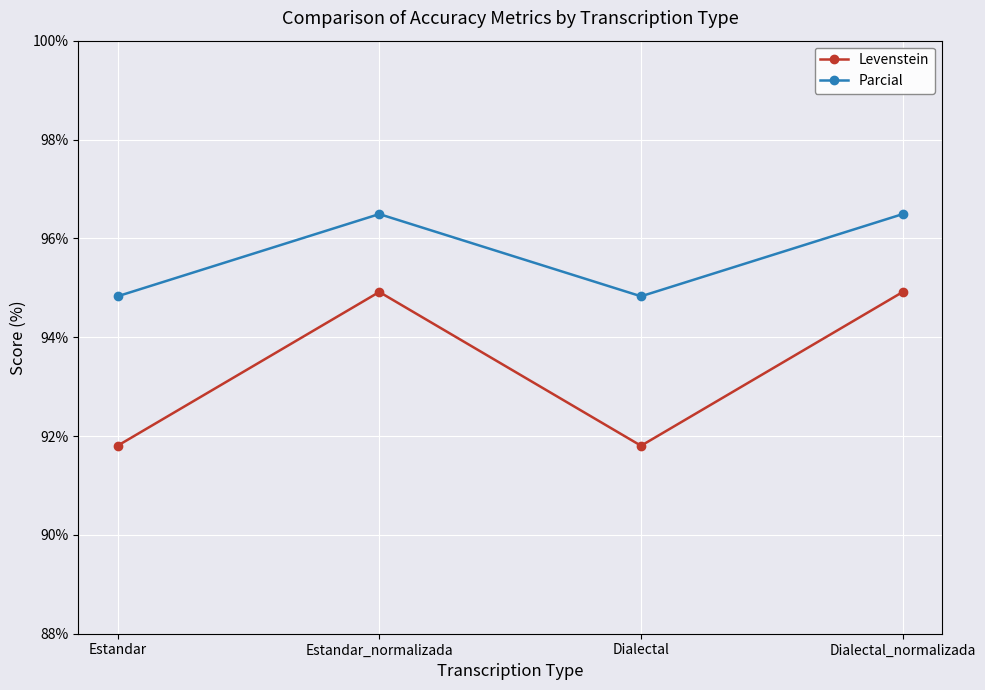

At how many categories does at least one series exceed 92?

4